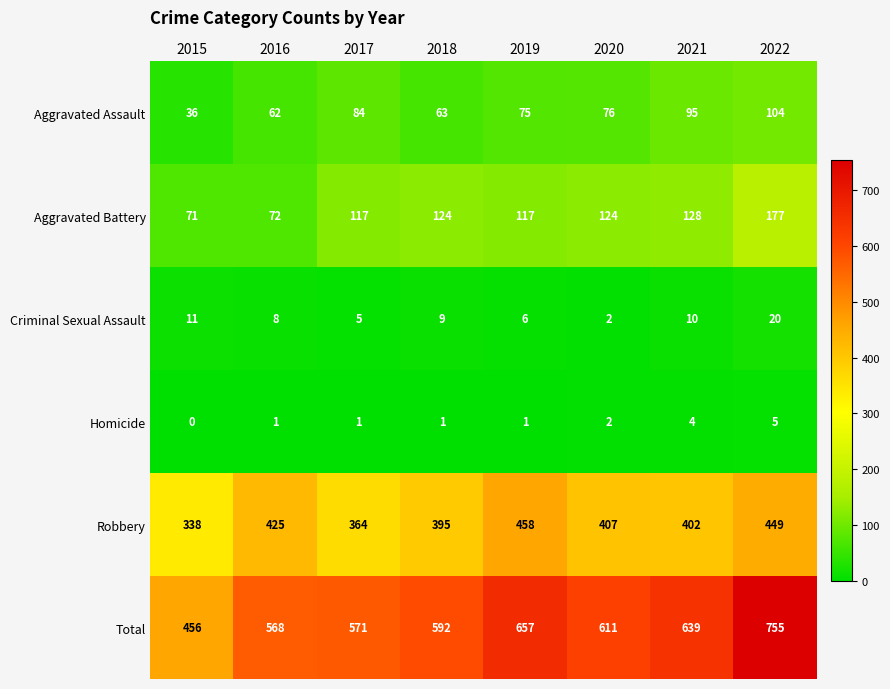

What is the total value across all series at 2019?

1314